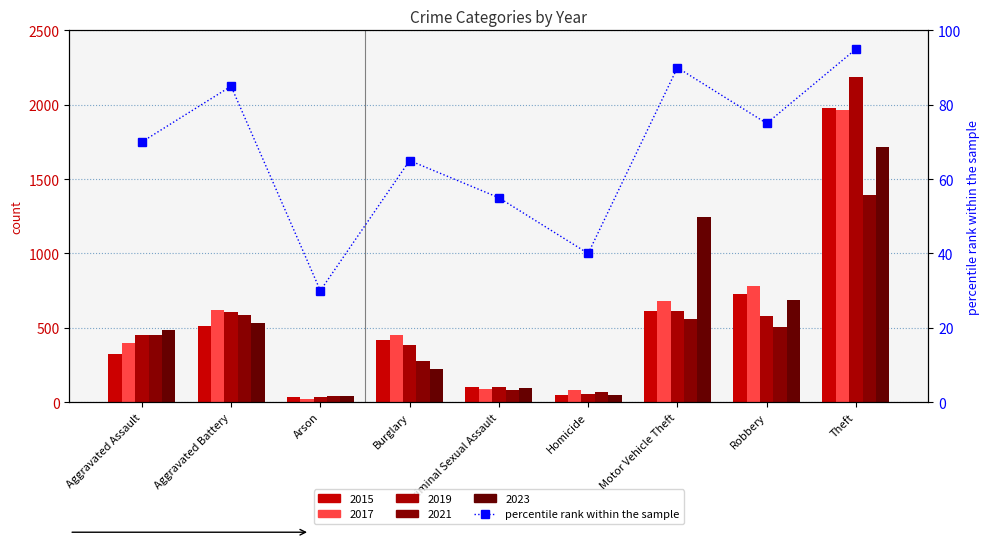

List the labels in order of value, largest first.

Theft, Motor Vehicle Theft, Aggravated Battery, Robbery, Aggravated Assault, Burglary, Criminal Sexual Assault, Homicide, Arson